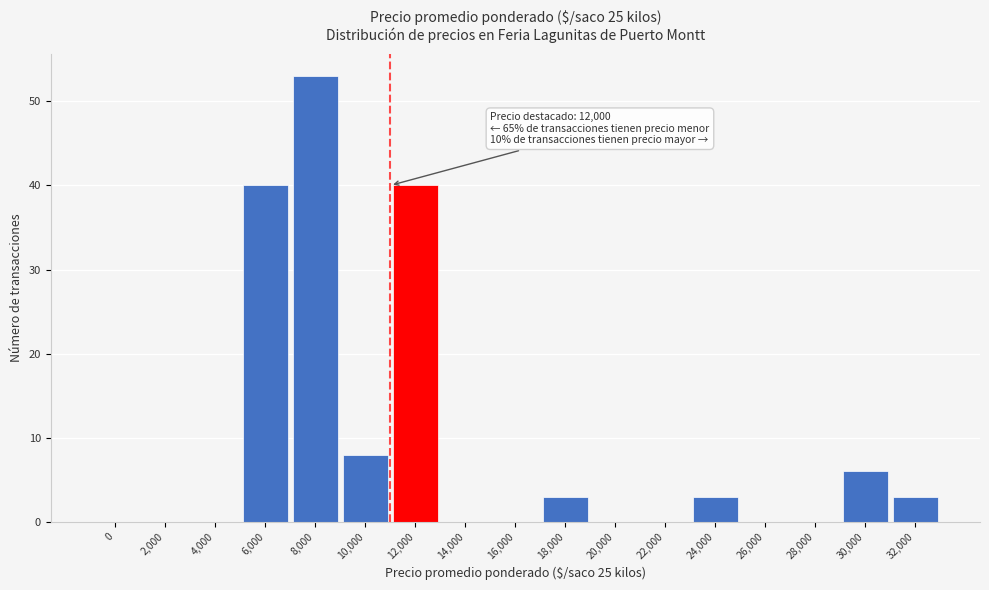

Reading left to right, list all the values displayed in this chart.

0=0	2,000=0	4,000=0	6,000=40	8,000=53	10,000=8	12,000=40	14,000=0	16,000=0	18,000=3	20,000=0	22,000=0	24,000=3	26,000=0	28,000=0	30,000=6	32,000=3